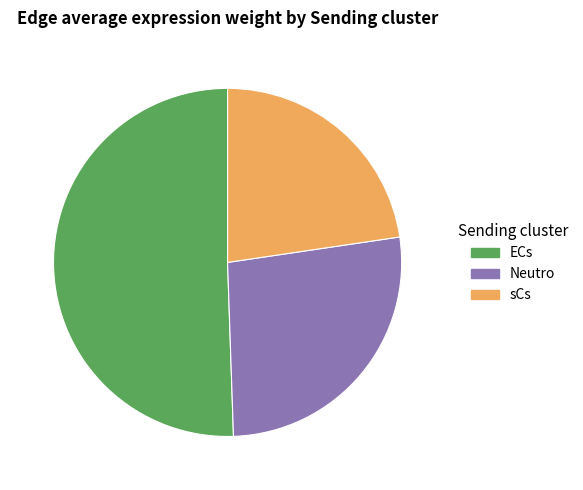

Rank the categories by value from highest to lowest.

ECs, Neutro, sCs